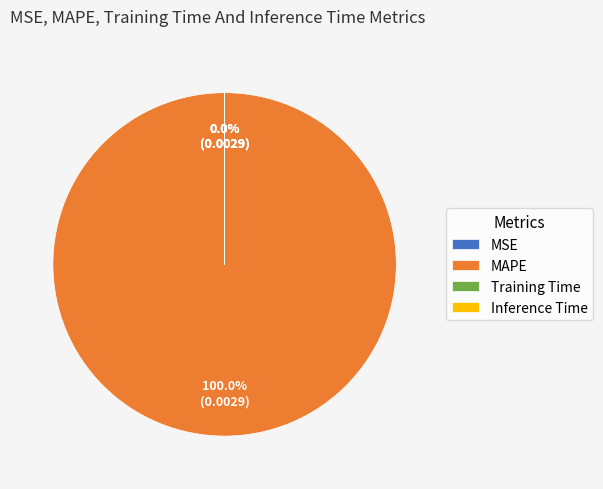

Which category has the biggest portion of the pie?

MAPE